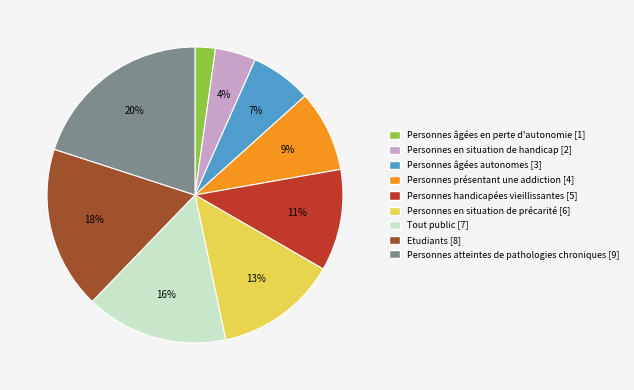

Which category has the biggest portion of the pie?

Personnes atteintes de pathologies chroniques